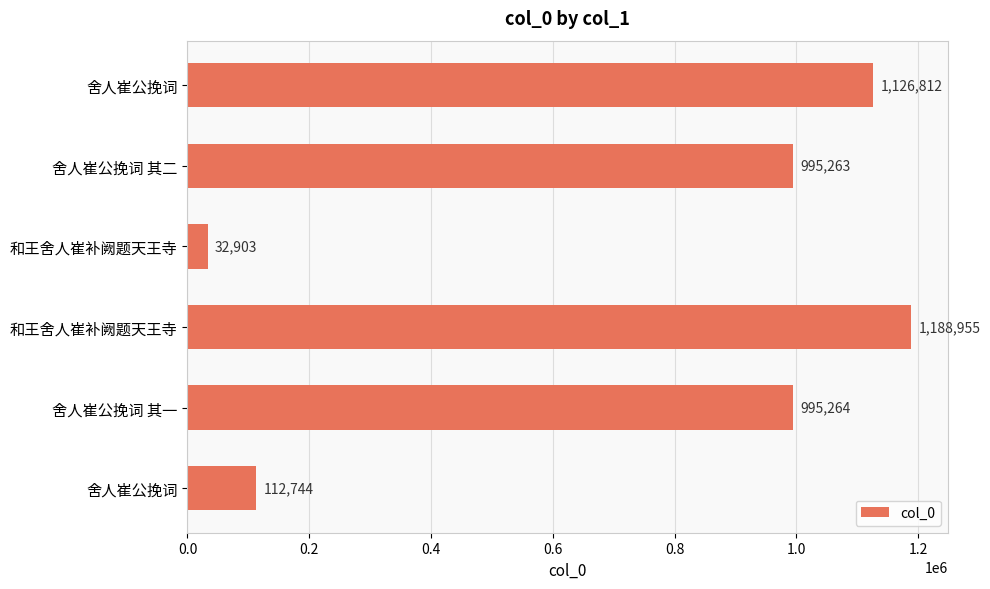

Are the bars horizontal?

Yes